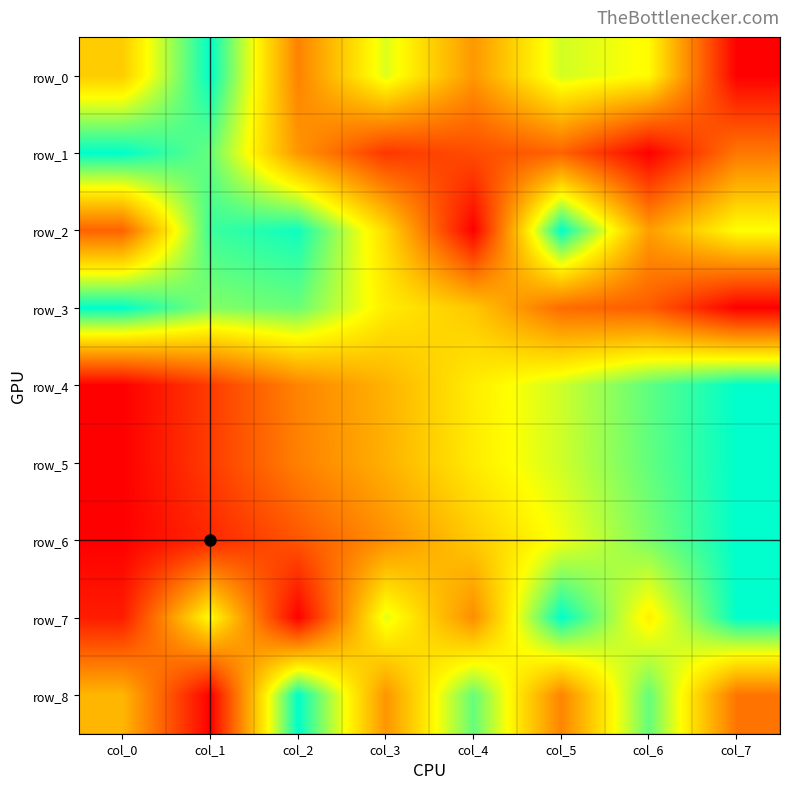

At col_5, list the series in order from smallest to largest.

row_1, row_3, row_8, row_6, row_0, row_5, row_4, row_2, row_7